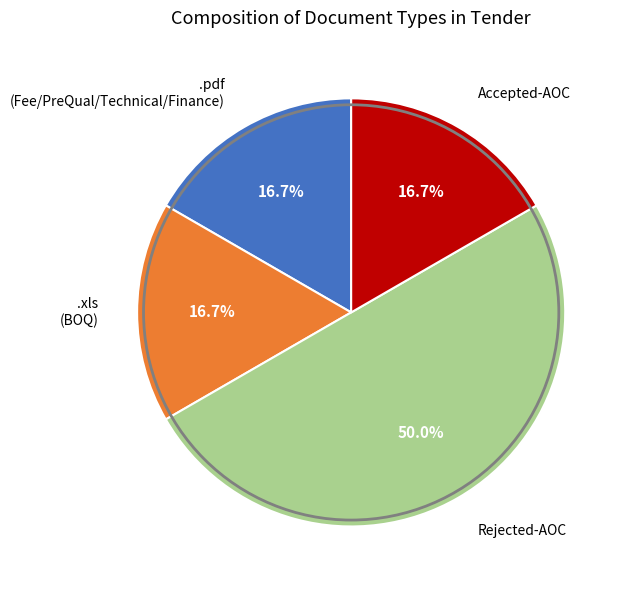

What percentage is NOT represented by .xls (BOQ)?

83.3%